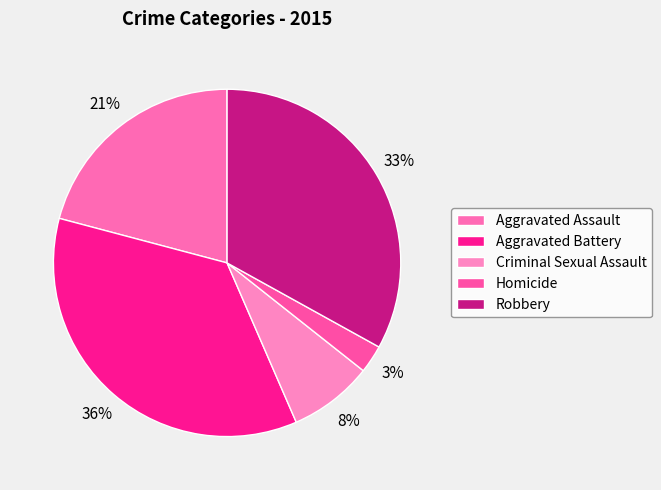

Is it true that Criminal Sexual Assault is 1% of the pie?

False